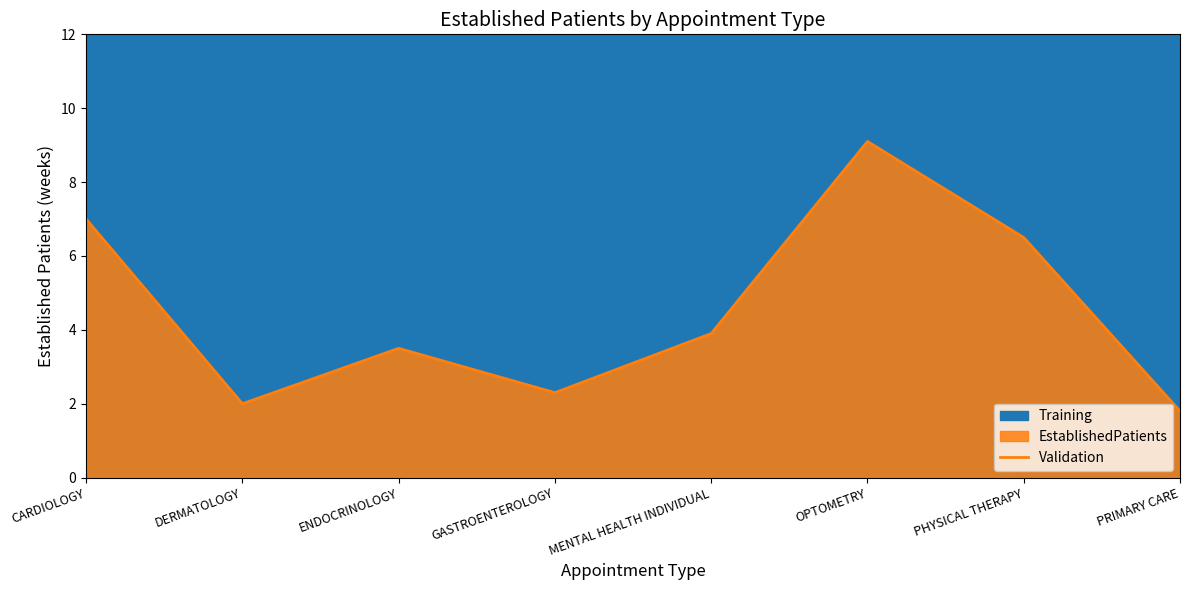

Which label corresponds to the largest value in the chart?

OPTOMETRY